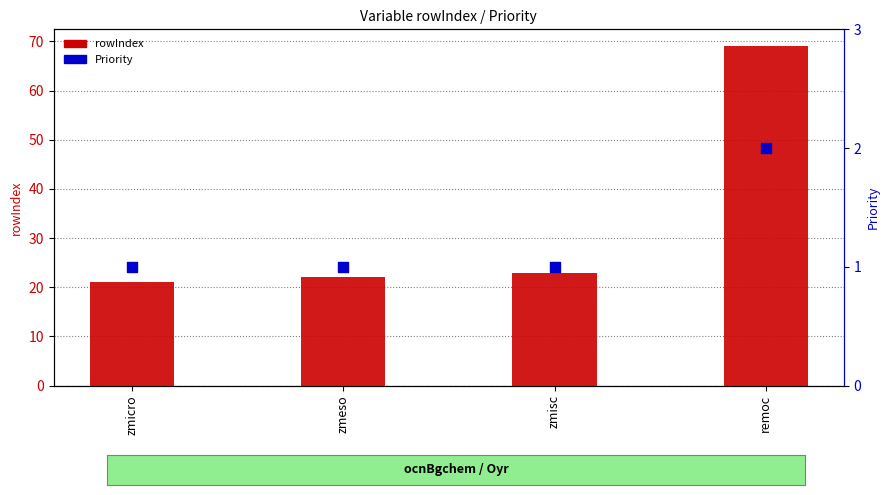

What is the total value across all series at zmicro?

22